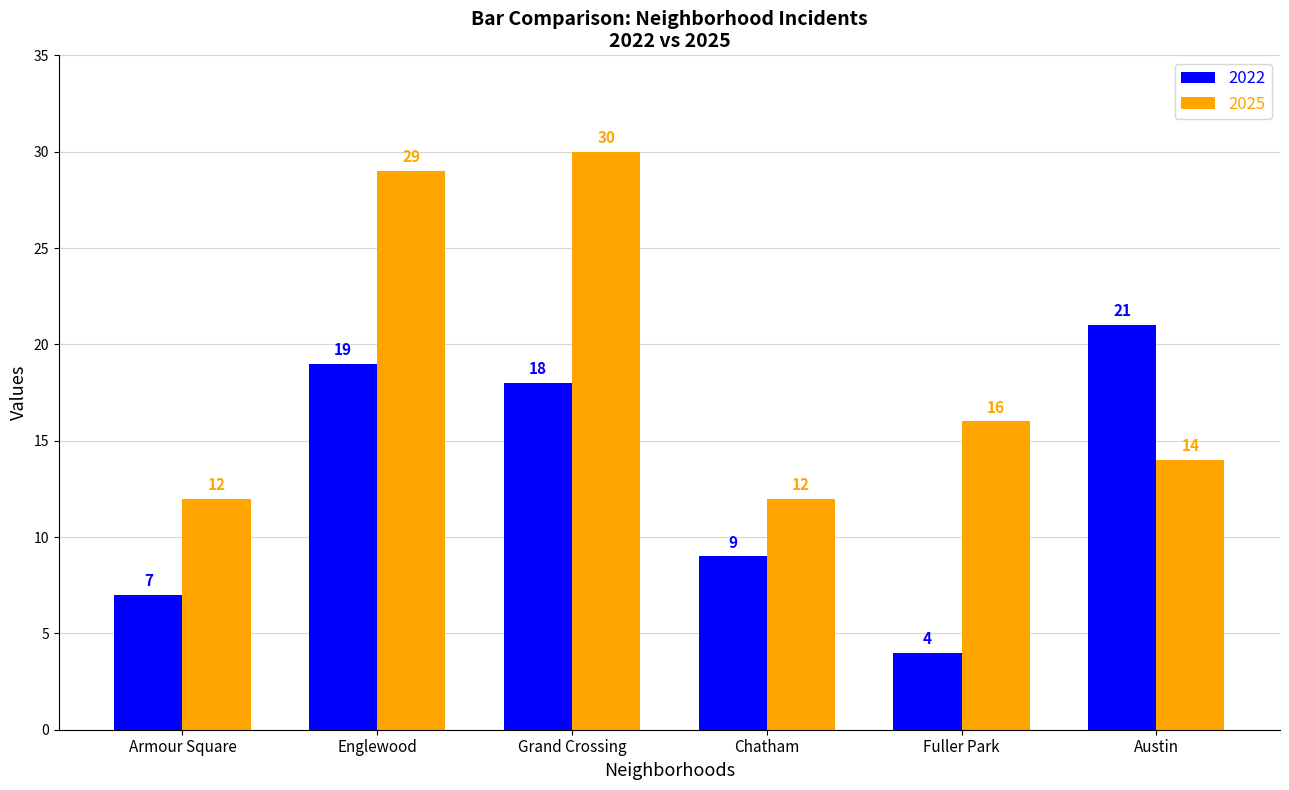

What is the difference between the maximum and minimum values in the 2022 series?

17